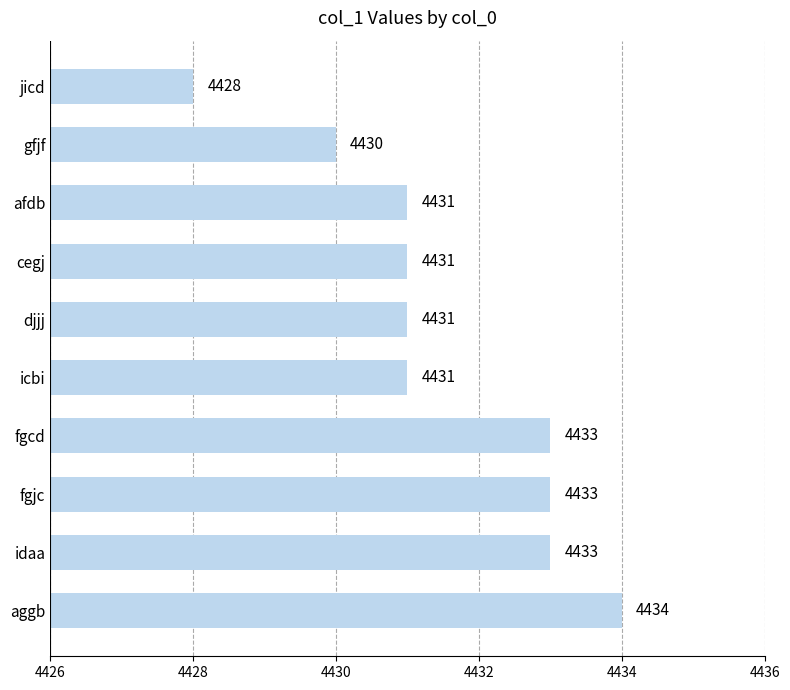

What position from the bottom is cegj?

7